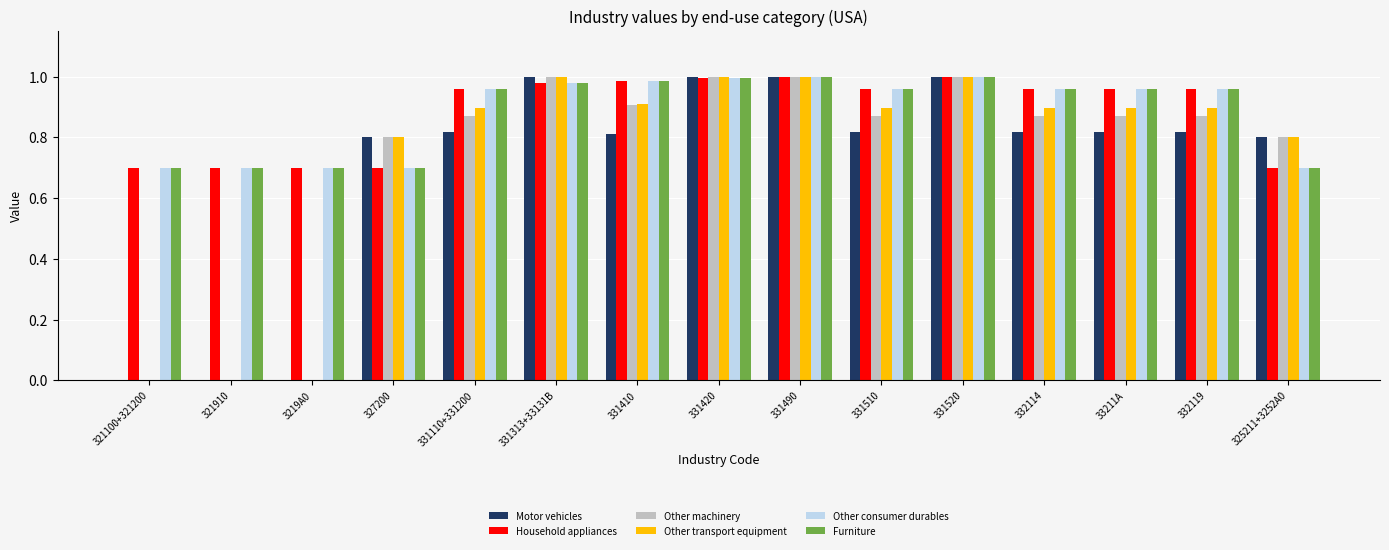

Are the bars grouped side by side (vs. stacked)?

Yes